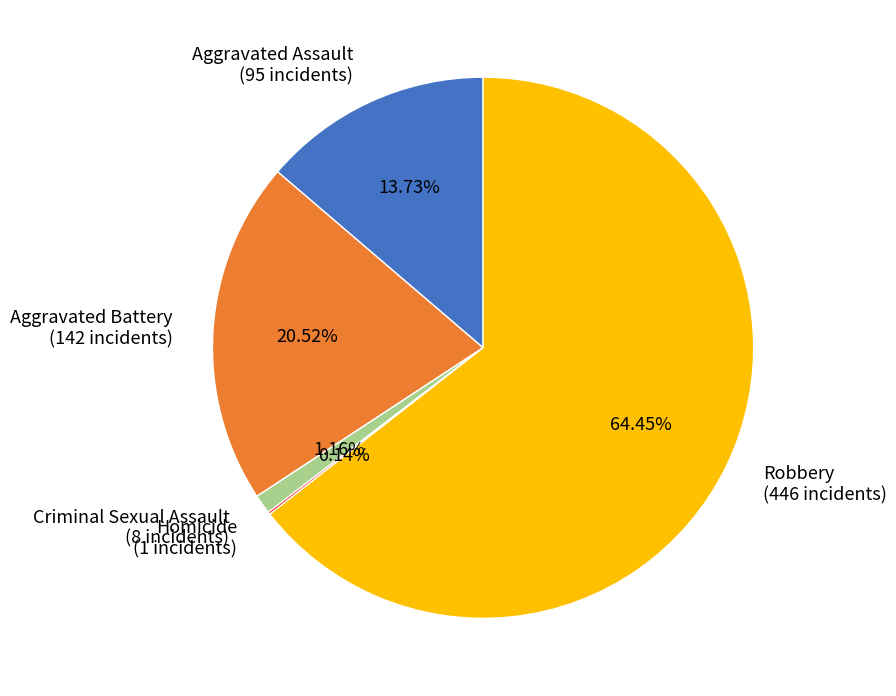

Is Robbery (446 incidents) the majority of the pie?

Yes